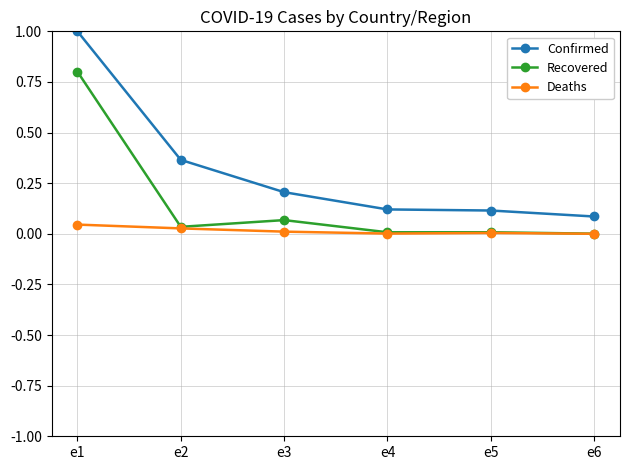

True or false: Deaths and Confirmed cross at least once.

False